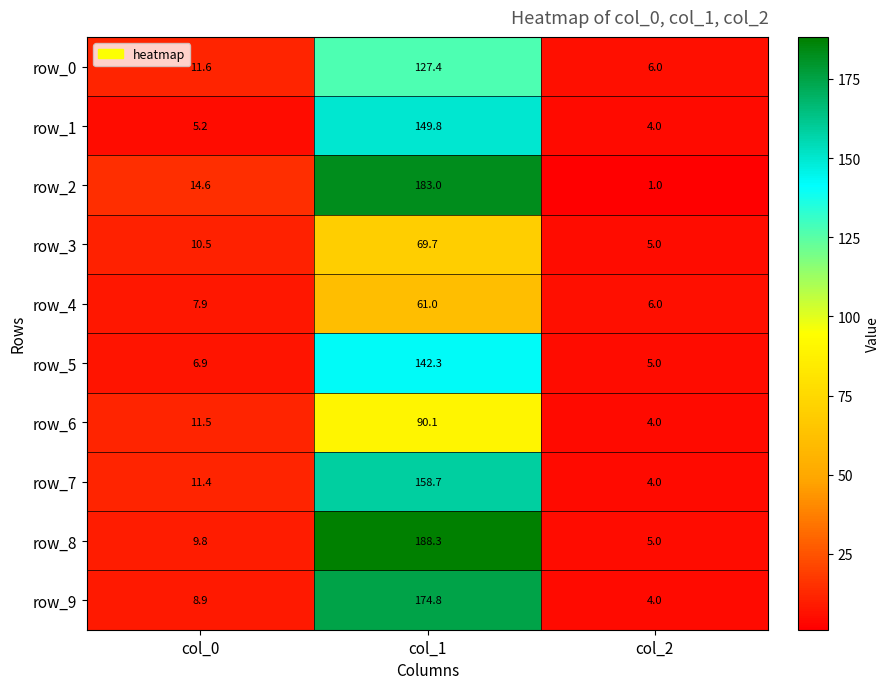

At how many categories does at least one series exceed 148?

1